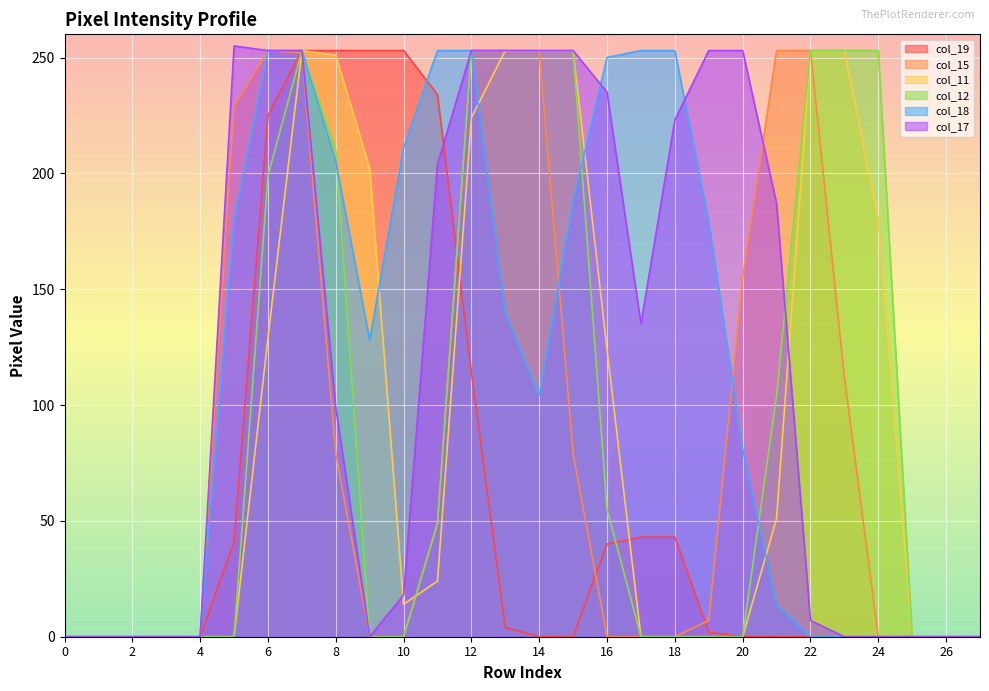

The value of col_12 at 13 is 394. True or false?

False